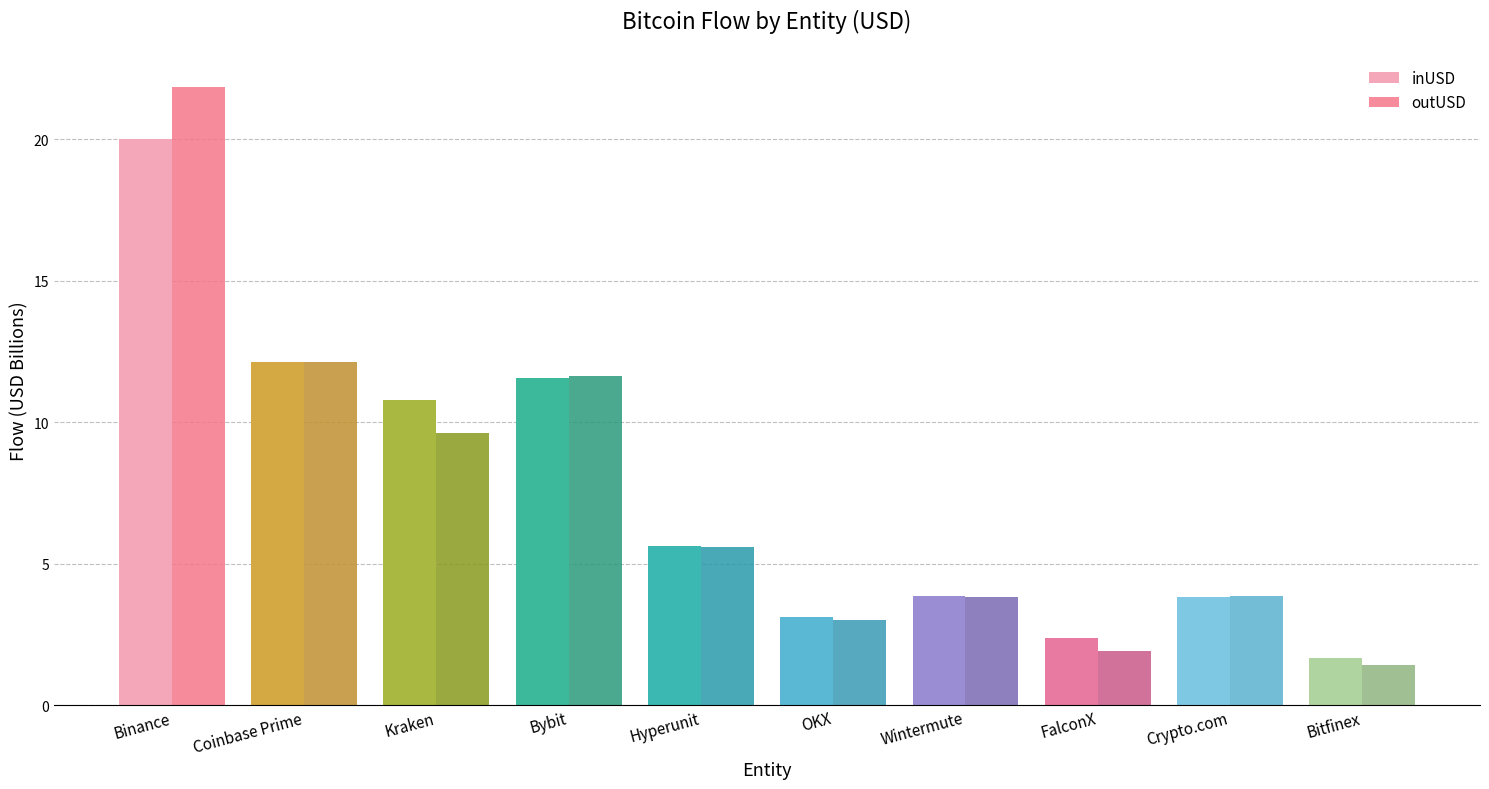

At which label does outUSD first exceed 5?

Binance